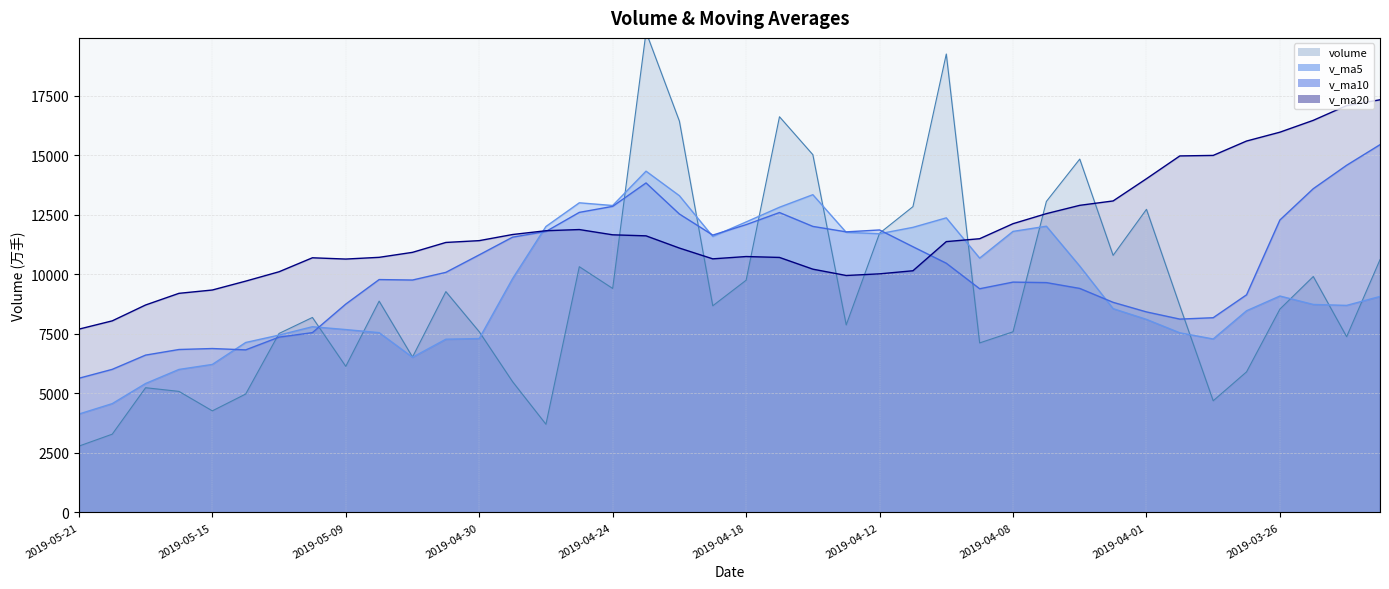

Between which two adjacent categories do v_ma20 and v_ma10 first intersect?

2019-04-26 and 2019-04-25